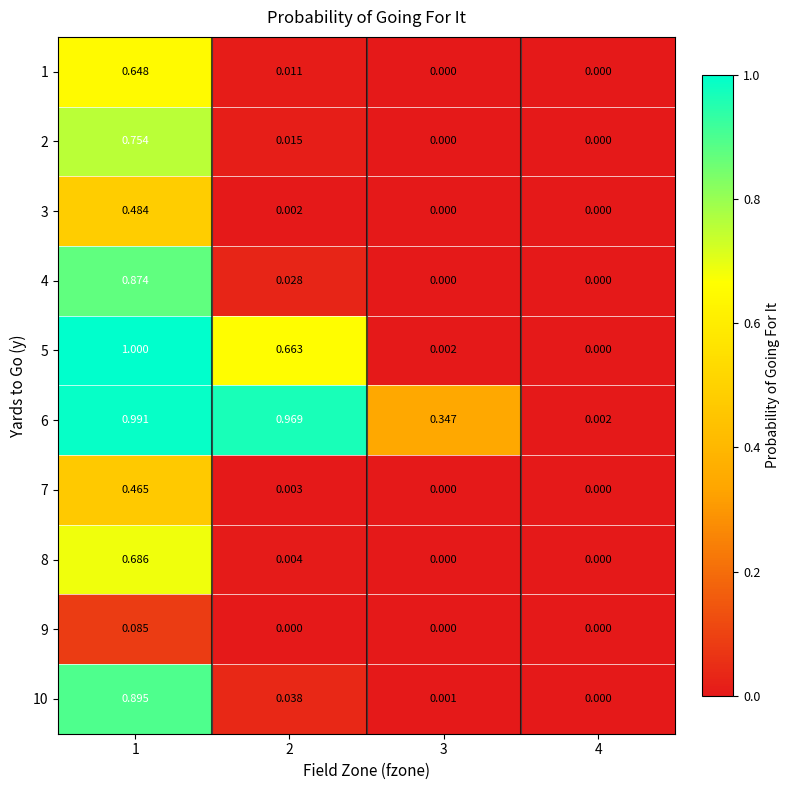

Is the value of 8 at 2 greater than the value of 5 at 3?

Yes